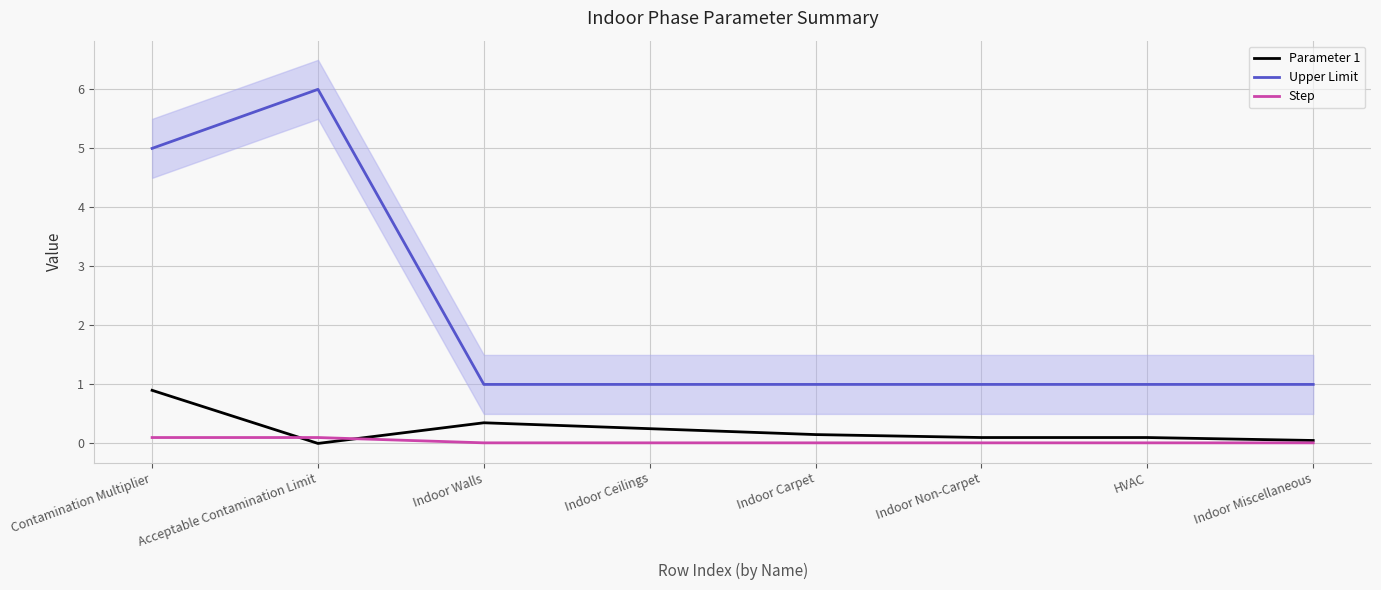

What position from the left is Indoor Miscellaneous?

8